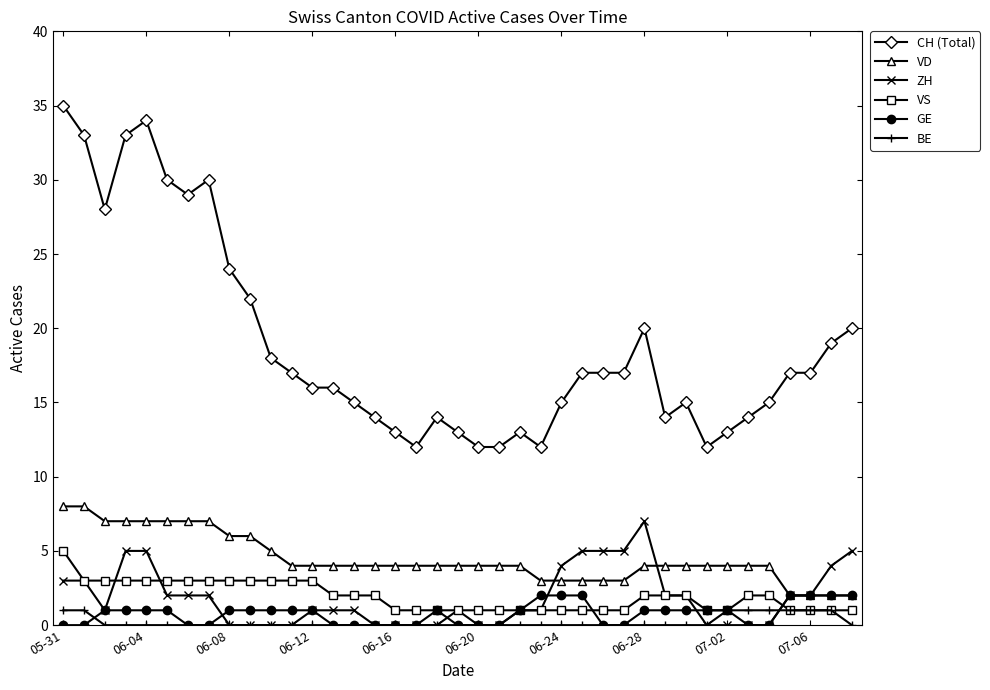

At how many categories does at least one series exceed 6?

39